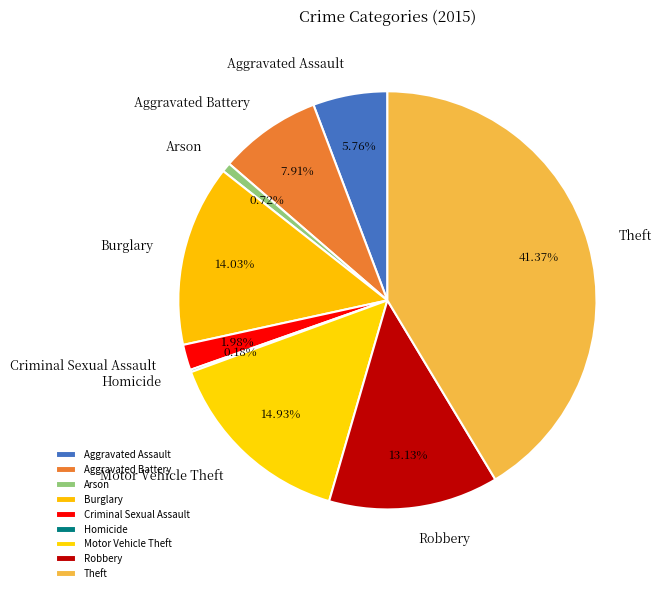

To the nearest percent, what is the combined percentage of Aggravated Assault and Criminal Sexual Assault?

8%